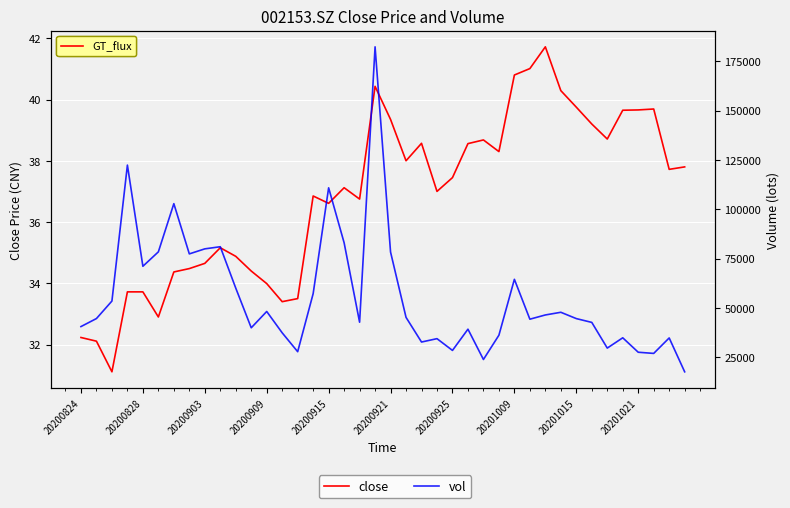

Reading left to right, extract all data points from this chart.

close: 32.2	32.1	31.1	33.7	33.7	32.9	34.4	34.5	34.6	35.2	34.9	34.4	34.0	33.4	33.5	36.9	36.6	37.1	36.8	40.4	39.4	38.0	38.6	37.0	37.5	38.6	38.7	38.3	40.8	41.0	41.7	40.3	39.8	39.2	38.7	39.6	39.7	39.7	37.7	37.8
vol: 40561.5	44619.0	53488.0	122351.3	71109.0	78404.9	102818.1	77377.7	79923.0	81002.1	60034.0	39944.3	48205.5	37391.9	27835.5	57239.7	110838.8	83014.8	42770.1	182257.9	78314.4	45223.3	32732.1	34439.9	28482.3	39245.7	23887.5	36182.6	64492.3	44298.7	46441.4	47800.1	44601.0	42675.8	29661.0	34875.6	27559.0	26967.1	34799.9	17649.3